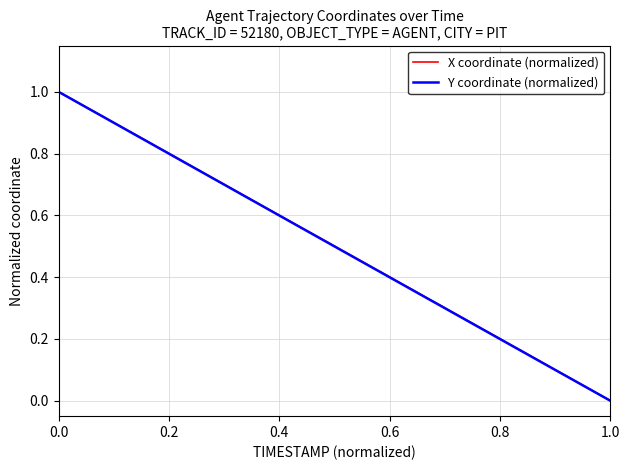

At how many categories does at least one series exceed 0?

39